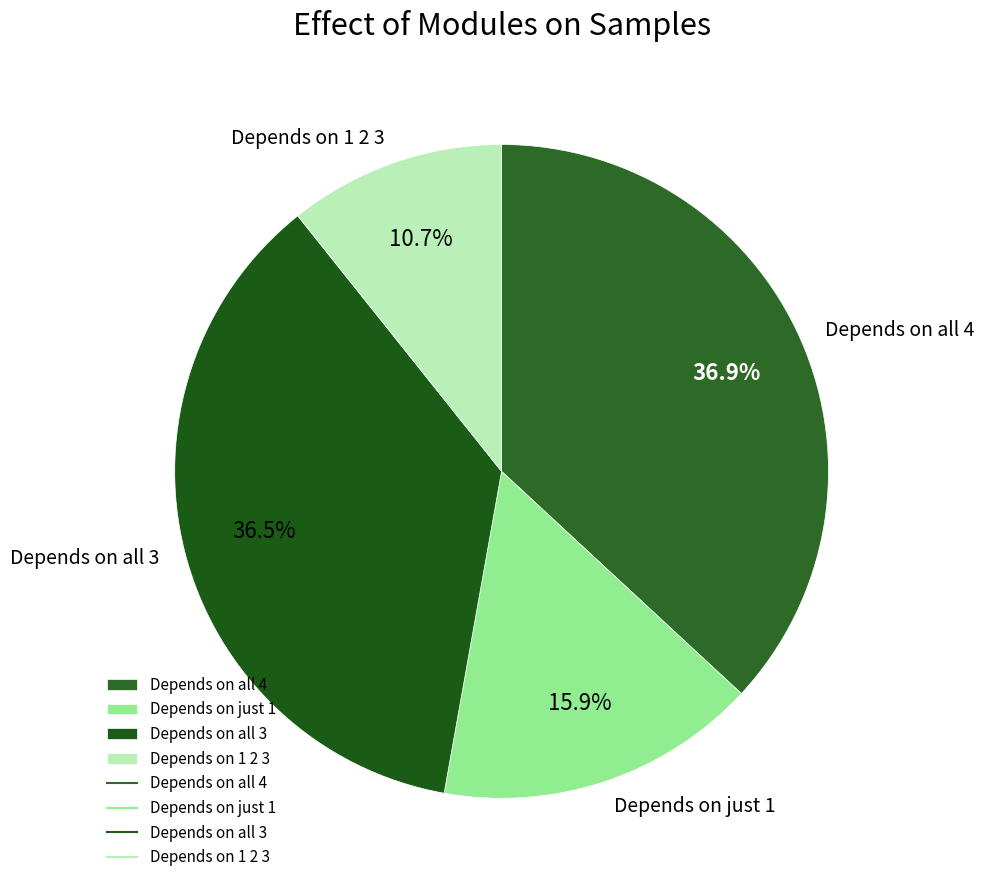

Which has a higher value, Depends on all 3 or Depends on just 1?

Depends on all 3